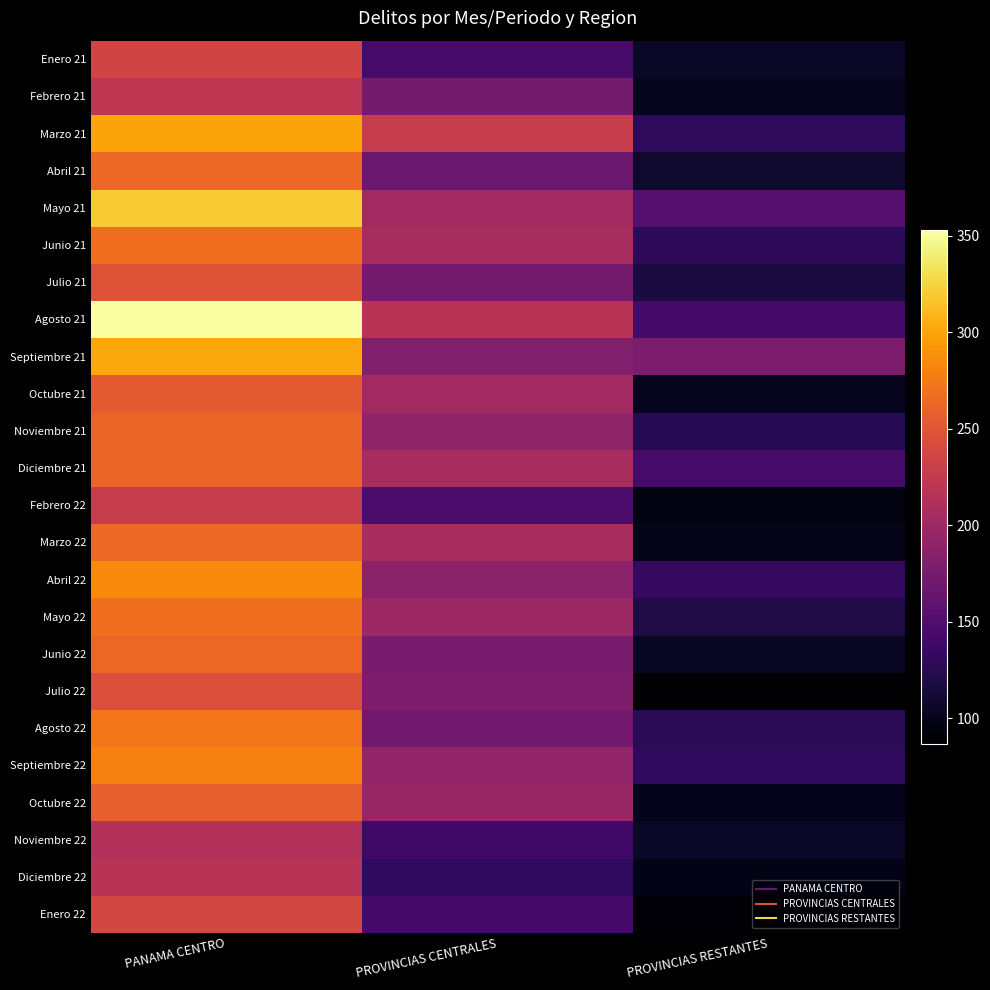

Reading left to right, list all the values displayed in this chart.

Enero 21: PANAMA CENTRO=236	PROVINCIAS CENTRALES=144	PROVINCIAS RESTANTES=105
Febrero 21: PANAMA CENTRO=222	PROVINCIAS CENTRALES=174	PROVINCIAS RESTANTES=101
Marzo 21: PANAMA CENTRO=300	PROVINCIAS CENTRALES=228	PROVINCIAS RESTANTES=129
Abril 21: PANAMA CENTRO=264	PROVINCIAS CENTRALES=167	PROVINCIAS RESTANTES=108
Mayo 21: PANAMA CENTRO=320	PROVINCIAS CENTRALES=203	PROVINCIAS RESTANTES=153
Junio 21: PANAMA CENTRO=268	PROVINCIAS CENTRALES=207	PROVINCIAS RESTANTES=128
Julio 21: PANAMA CENTRO=249	PROVINCIAS CENTRALES=173	PROVINCIAS RESTANTES=117
Agosto 21: PANAMA CENTRO=353	PROVINCIAS CENTRALES=217	PROVINCIAS RESTANTES=142
Septiembre 21: PANAMA CENTRO=302	PROVINCIAS CENTRALES=181	PROVINCIAS RESTANTES=178
Octubre 21: PANAMA CENTRO=254	PROVINCIAS CENTRALES=203	PROVINCIAS RESTANTES=101
Noviembre 21: PANAMA CENTRO=261	PROVINCIAS CENTRALES=191	PROVINCIAS RESTANTES=125
Diciembre 21: PANAMA CENTRO=261	PROVINCIAS CENTRALES=207	PROVINCIAS RESTANTES=144
Febrero 22: PANAMA CENTRO=228	PROVINCIAS CENTRALES=147	PROVINCIAS RESTANTES=95
Marzo 22: PANAMA CENTRO=264	PROVINCIAS CENTRALES=207	PROVINCIAS RESTANTES=99
Abril 22: PANAMA CENTRO=285	PROVINCIAS CENTRALES=187	PROVINCIAS RESTANTES=133
Mayo 22: PANAMA CENTRO=268	PROVINCIAS CENTRALES=200	PROVINCIAS RESTANTES=120
Junio 22: PANAMA CENTRO=263	PROVINCIAS CENTRALES=176	PROVINCIAS RESTANTES=103
Julio 22: PANAMA CENTRO=245	PROVINCIAS CENTRALES=179	PROVINCIAS RESTANTES=87
Agosto 22: PANAMA CENTRO=272	PROVINCIAS CENTRALES=172	PROVINCIAS RESTANTES=127
Septiembre 22: PANAMA CENTRO=279	PROVINCIAS CENTRALES=192	PROVINCIAS RESTANTES=130
Octubre 22: PANAMA CENTRO=258	PROVINCIAS CENTRALES=197	PROVINCIAS RESTANTES=100
Noviembre 22: PANAMA CENTRO=213	PROVINCIAS CENTRALES=141	PROVINCIAS RESTANTES=105
Diciembre 22: PANAMA CENTRO=217	PROVINCIAS CENTRALES=130	PROVINCIAS RESTANTES=98
Enero 22: PANAMA CENTRO=238	PROVINCIAS CENTRALES=143	PROVINCIAS RESTANTES=91